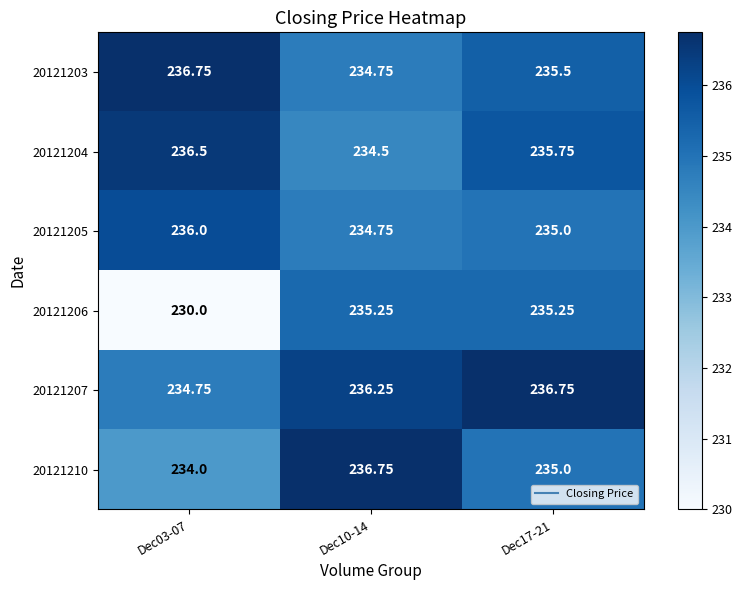

Which series has the largest total across all categories?

20121207